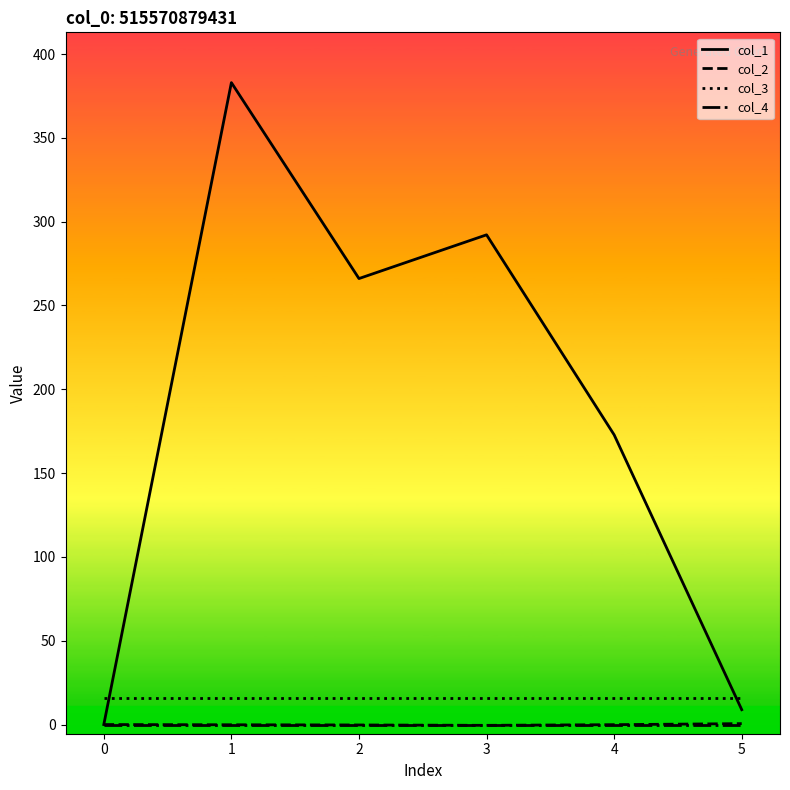

Which series has the largest total across all categories?

col_1